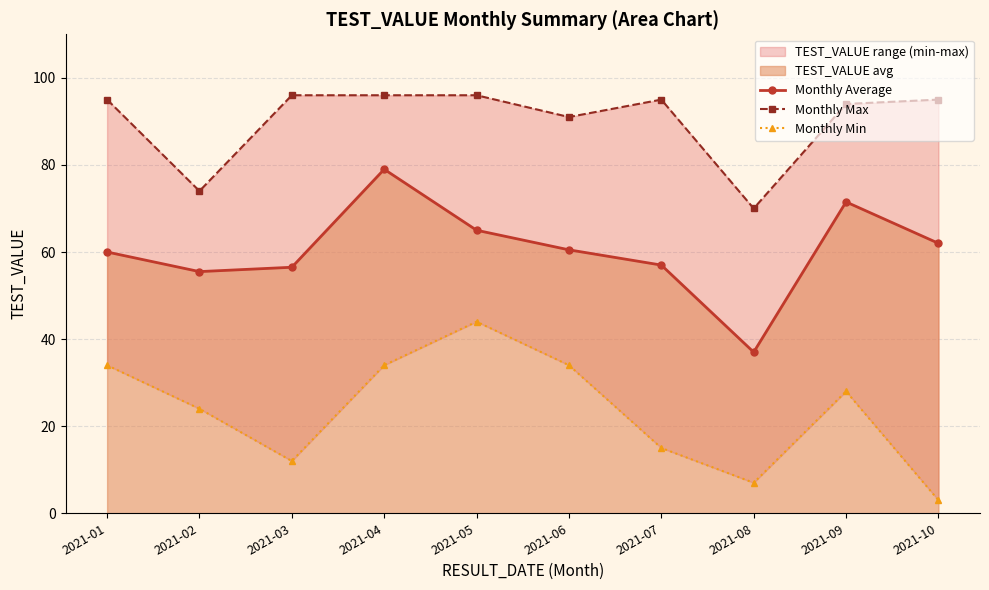

At which label is Monthly Min closest to 23?

2021-02